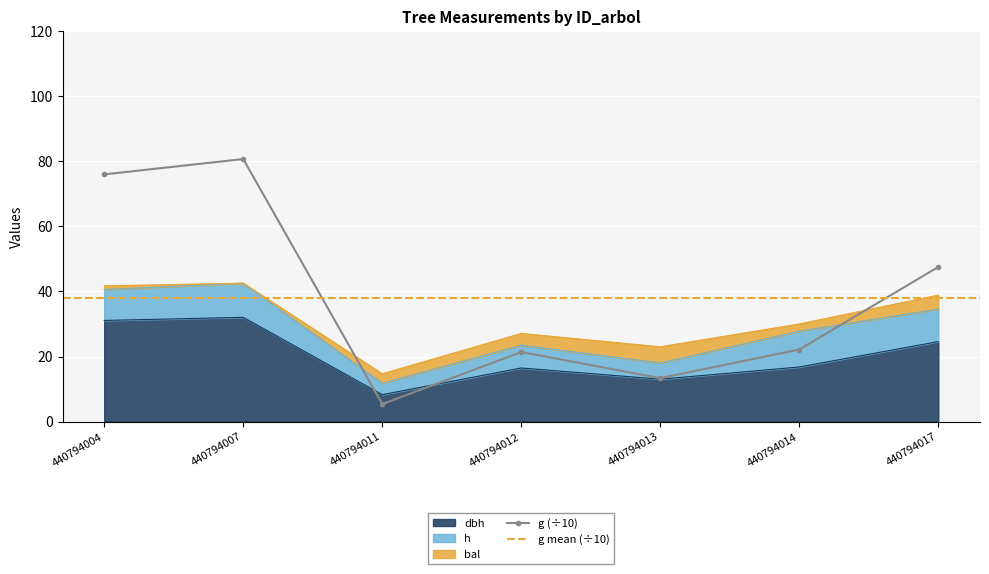

What is the total value across all series at 440794012?

37.9